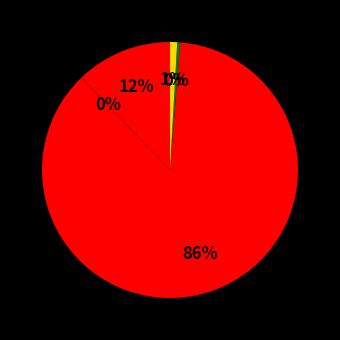

Which slice is the largest?

ETC